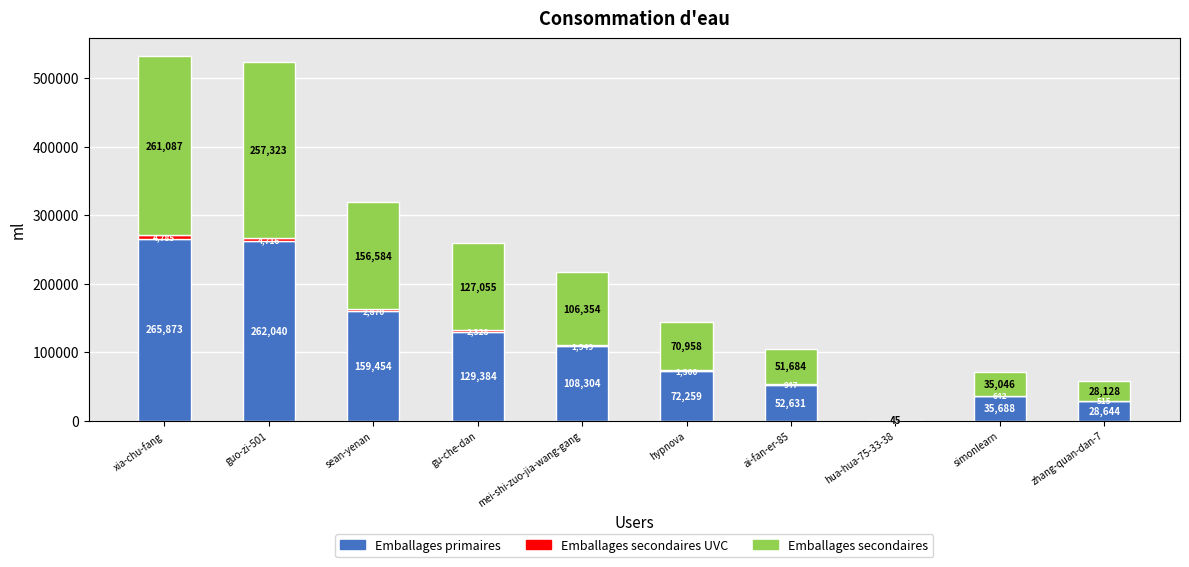

What is the highest value of the Emballages primaires series?

265873.5